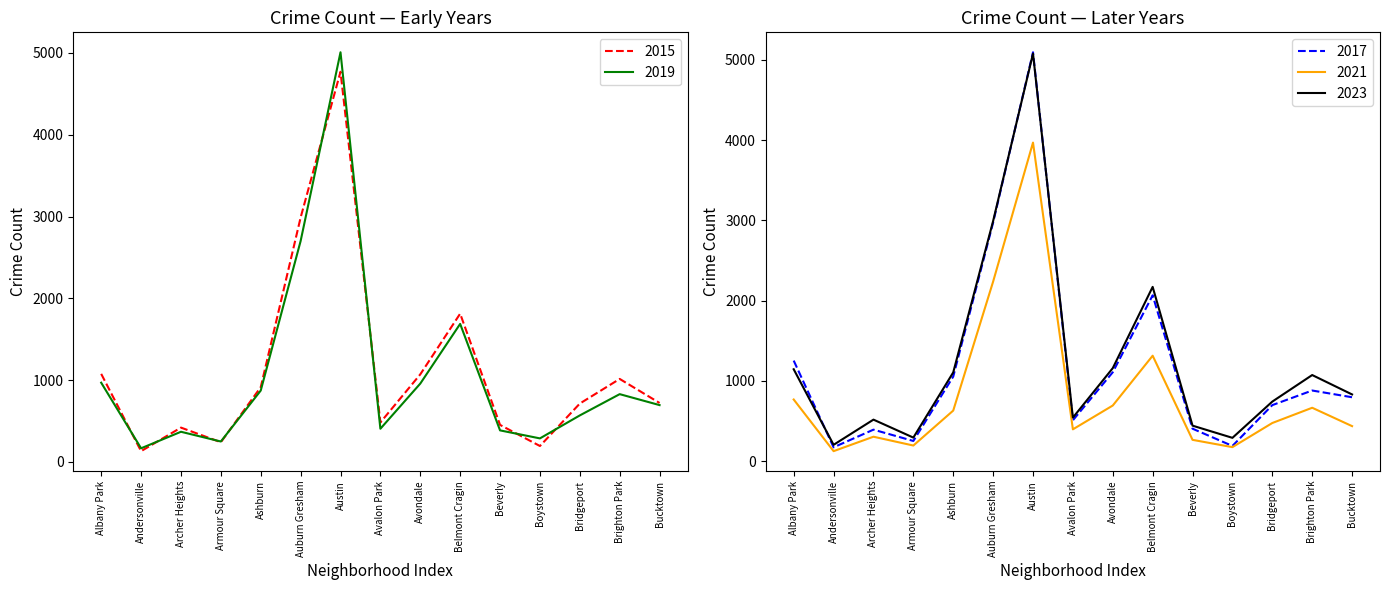

What value does the 2021 series have at Austin, to the nearest 10?

3970